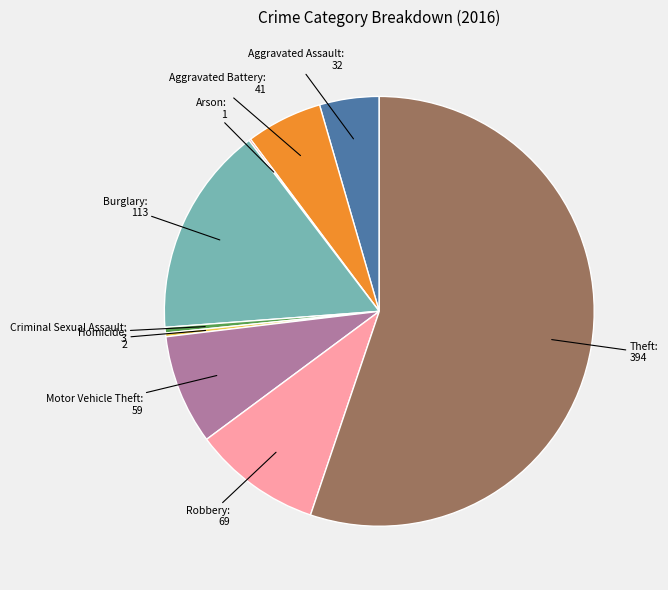

Which slice is the largest?

Theft